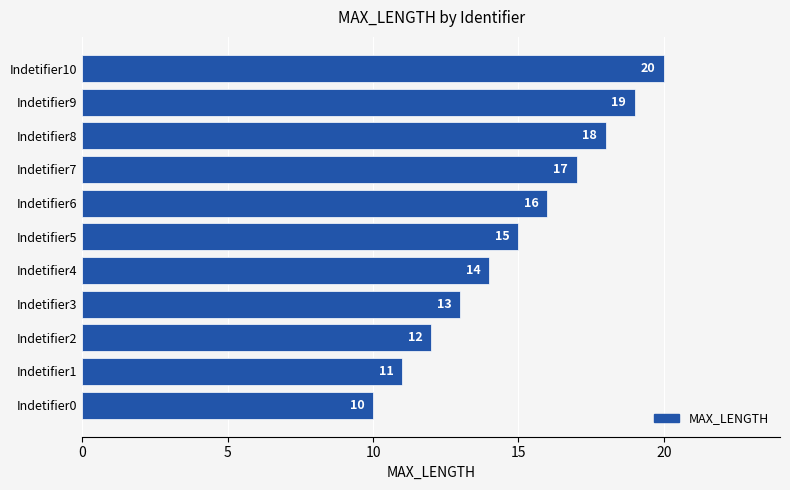

Rank the categories by value from lowest to highest.

Indetifier0, Indetifier1, Indetifier2, Indetifier3, Indetifier4, Indetifier5, Indetifier6, Indetifier7, Indetifier8, Indetifier9, Indetifier10